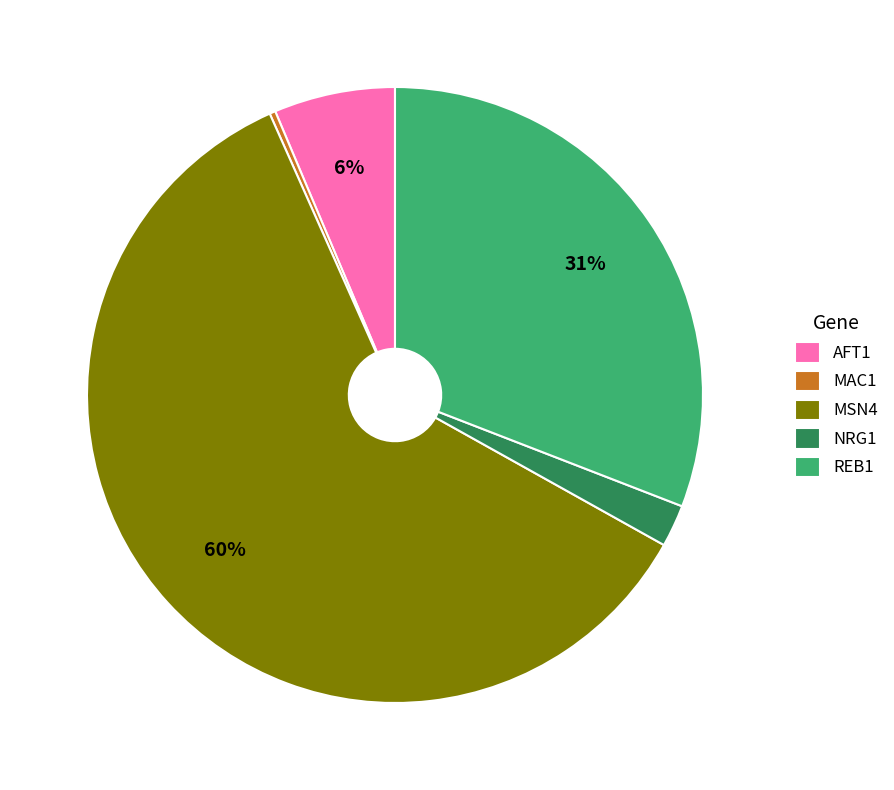

How many slices are in this pie chart?

5